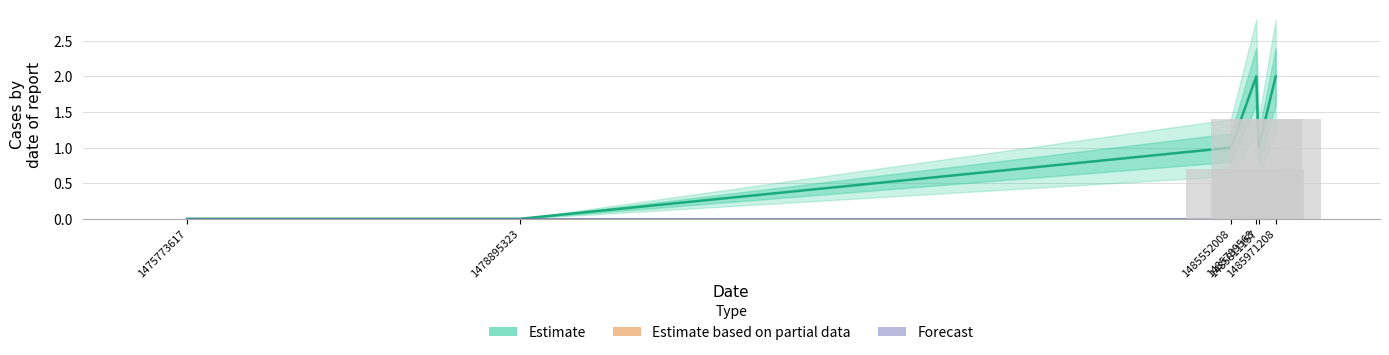

List the labels in order of Forecast value, largest first.

1475773617, 1478895323, 1485552008, 1485789568, 1485811157, 1485971208